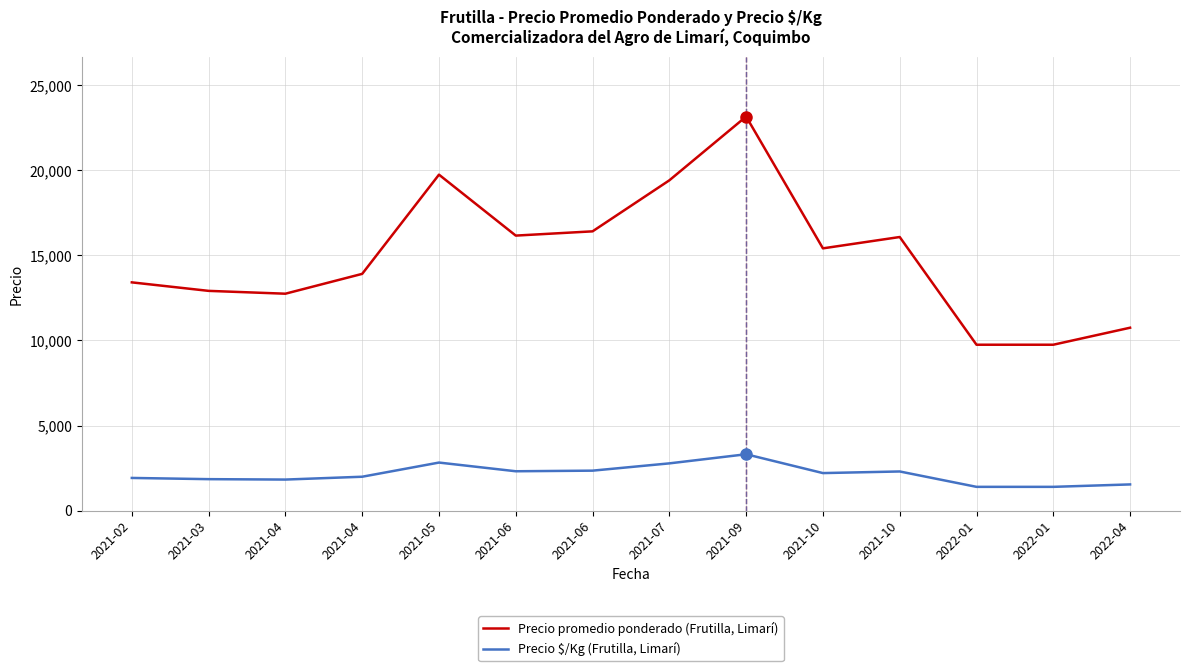

Read the Precio $/Kg (Frutilla, Limarí) value at 2021-02.

1916.7